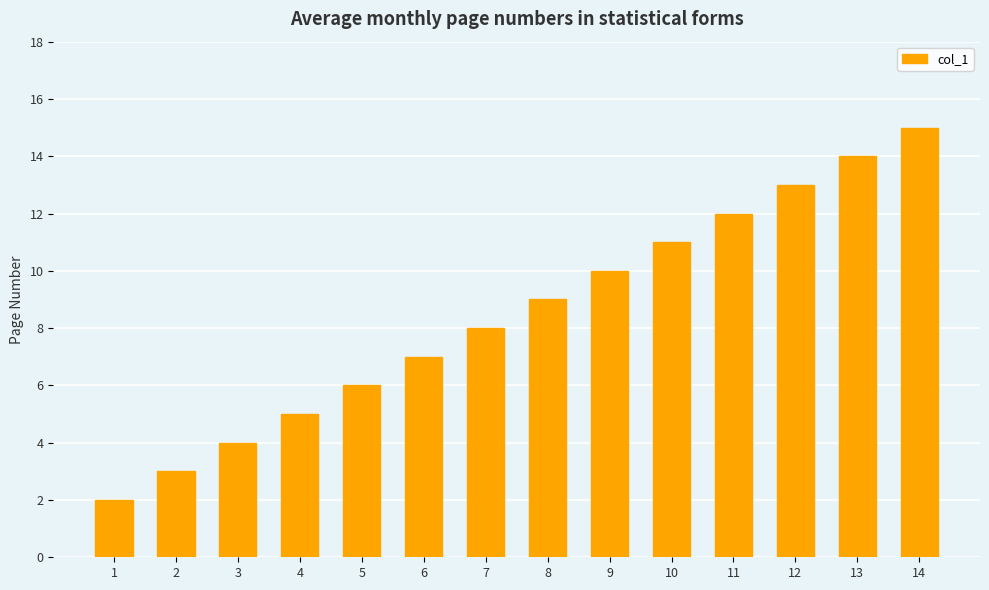

True or false: the data shows 4 at 3.

True